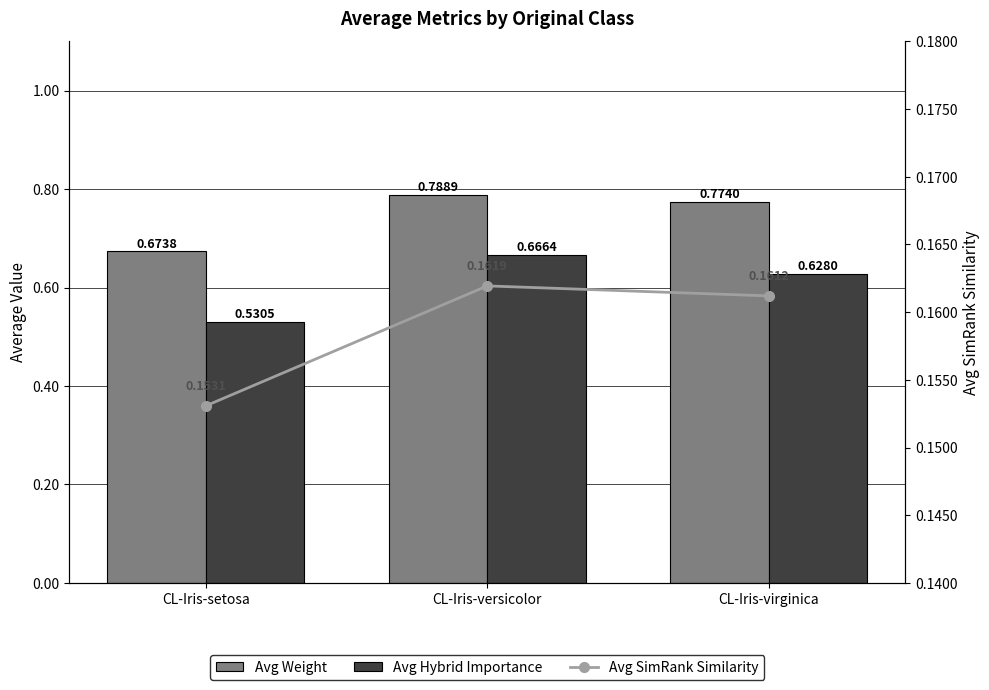

What position from the right is CL-Iris-versicolor?

2